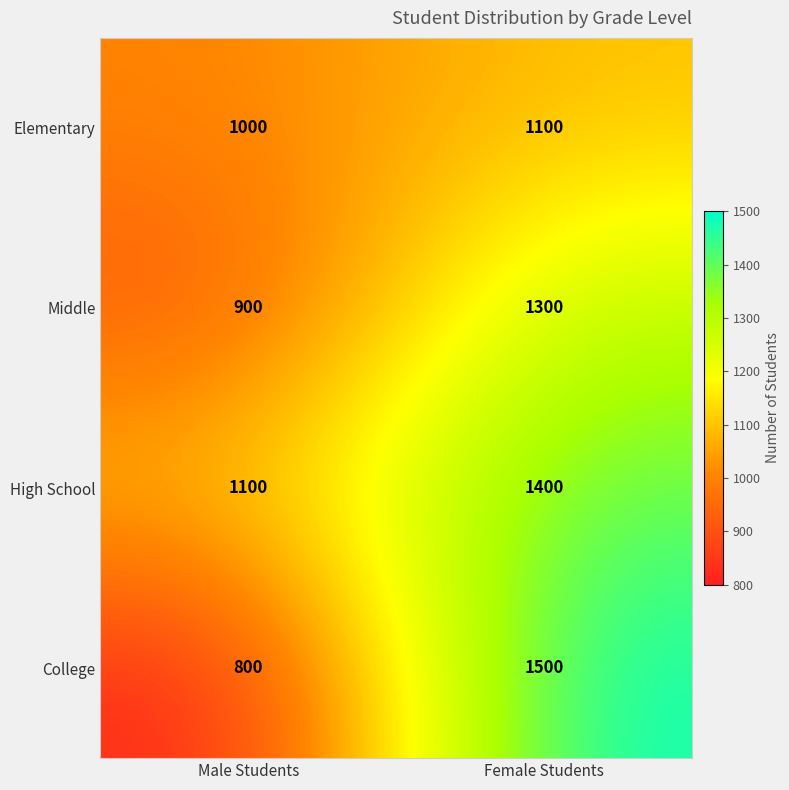

What is the maximum value for College?

1500